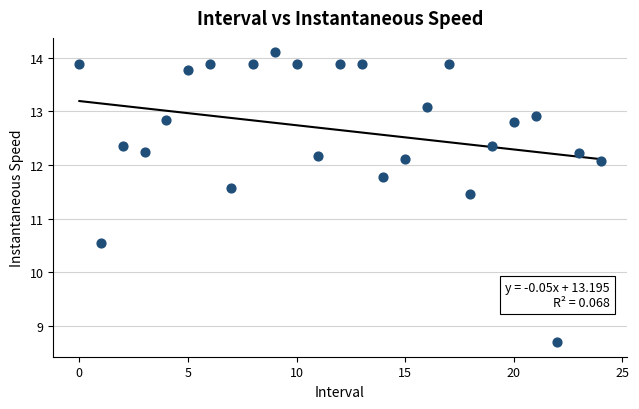

What is the range of Y values (max minus min)?

5.4